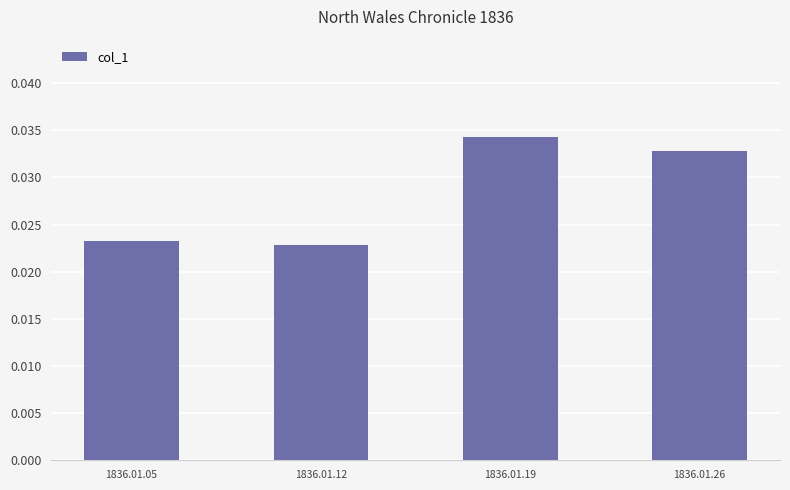

The value at 1836.01.26 is 0.1. True or false?

False